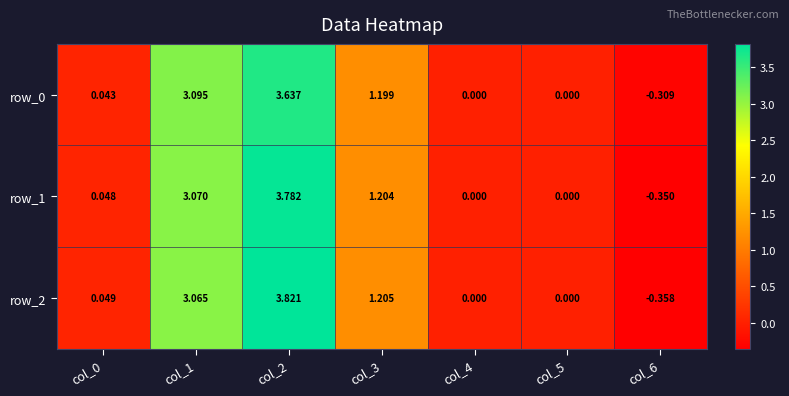

At which label is row_2 closest to 1?

col_3